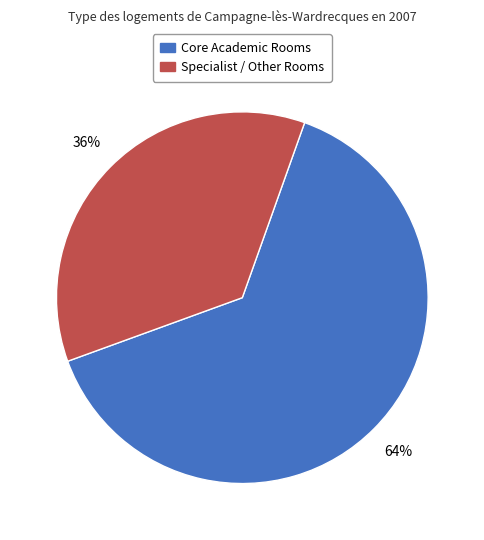

How many slices are in this pie chart?

2